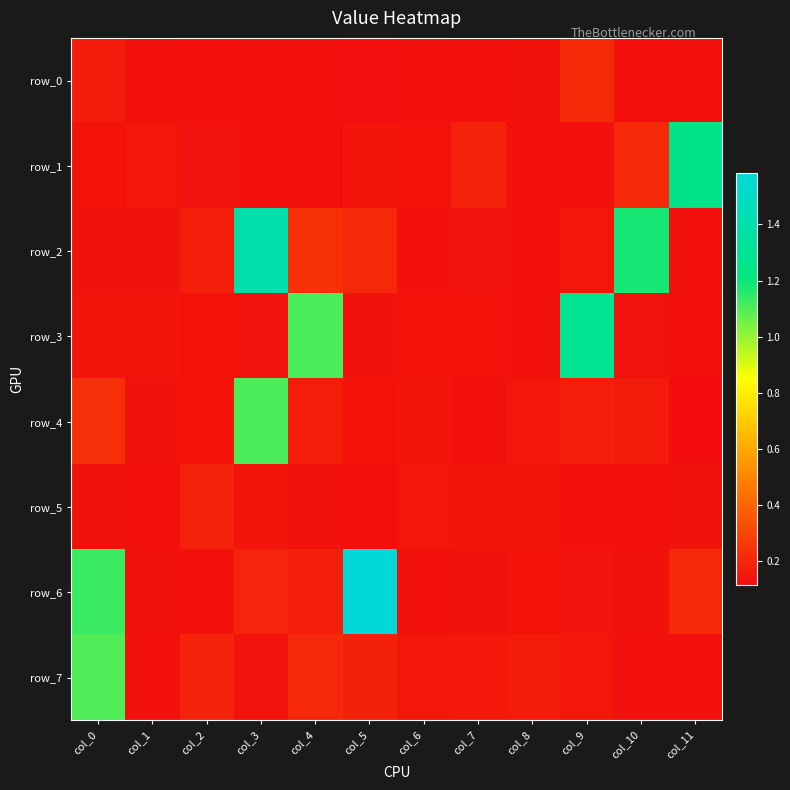

Which category has the lowest value in the row_1 series?

col_4